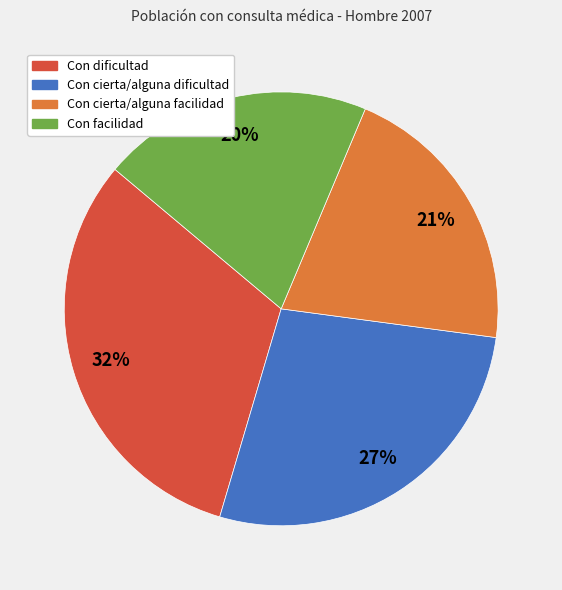

Between Con cierta/alguna facilidad and Con dificultad, which is larger?

Con dificultad